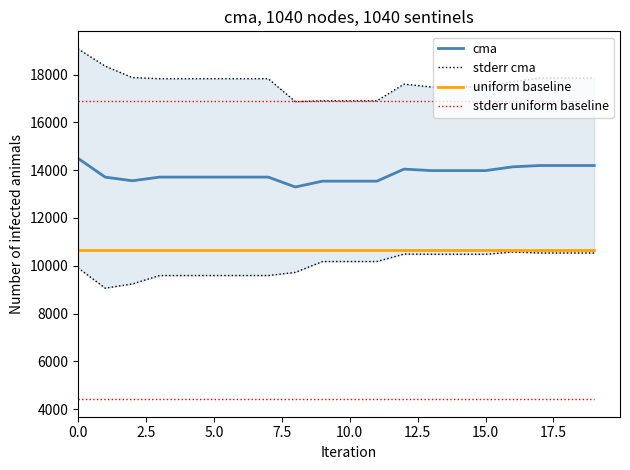

True or false: uniform baseline and stderr cma intersect in this chart.

False